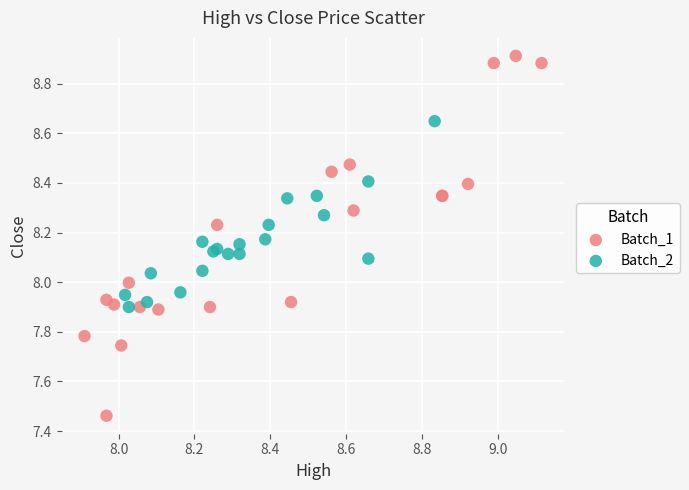

Which series reaches the maximum Y coordinate?

Batch_1